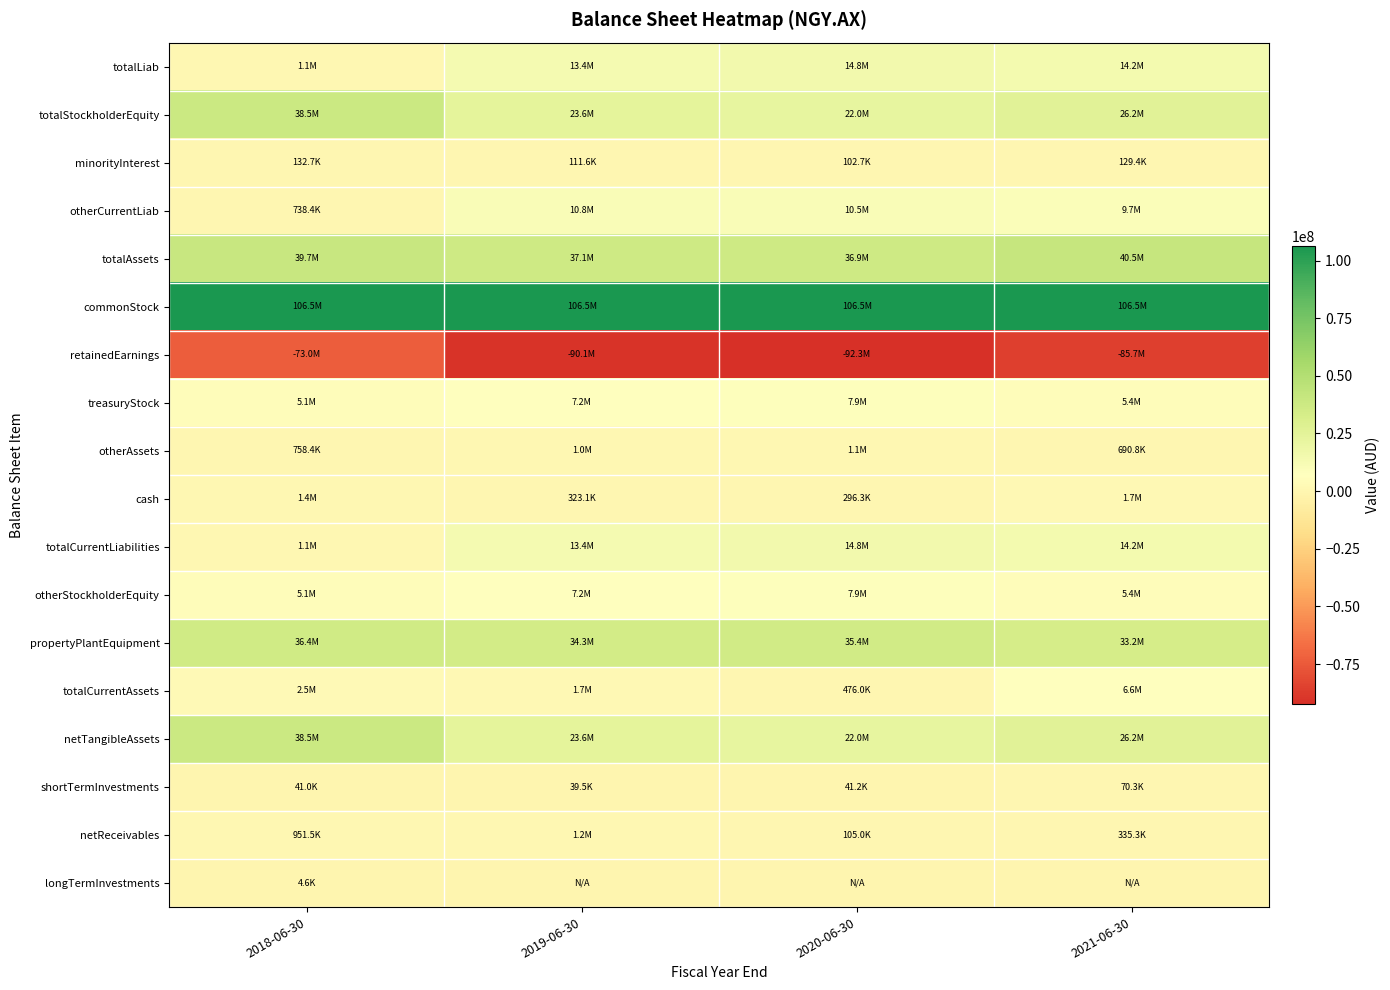

Count the number of categories in the chart.

4